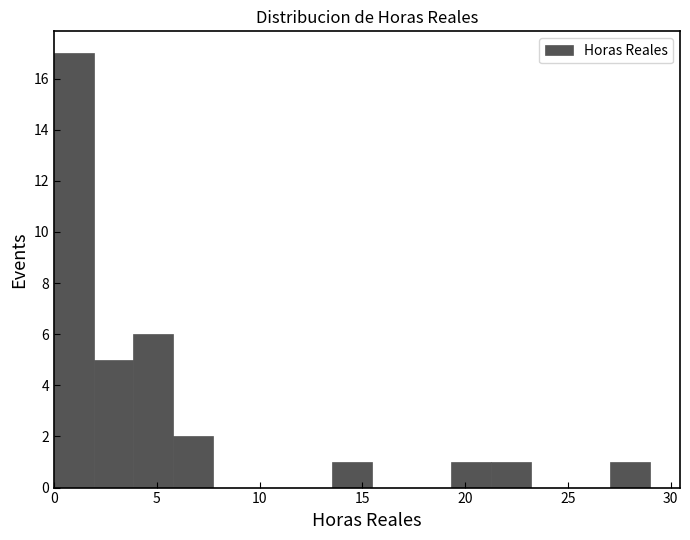

Read against the x-axis, roughly where is the centre of the tallest bar?

1.0